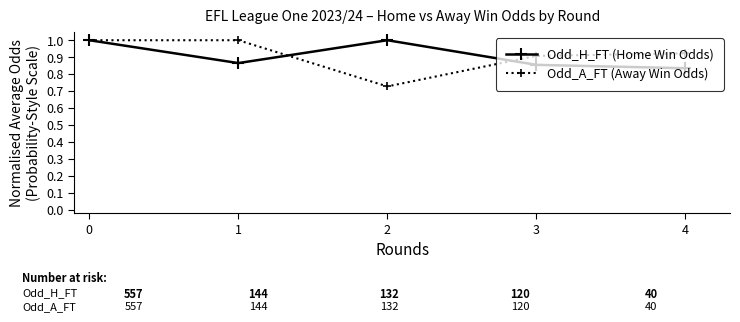

At which category does Odd_A_FT (Away Win Odds) reach its first local valley?

2